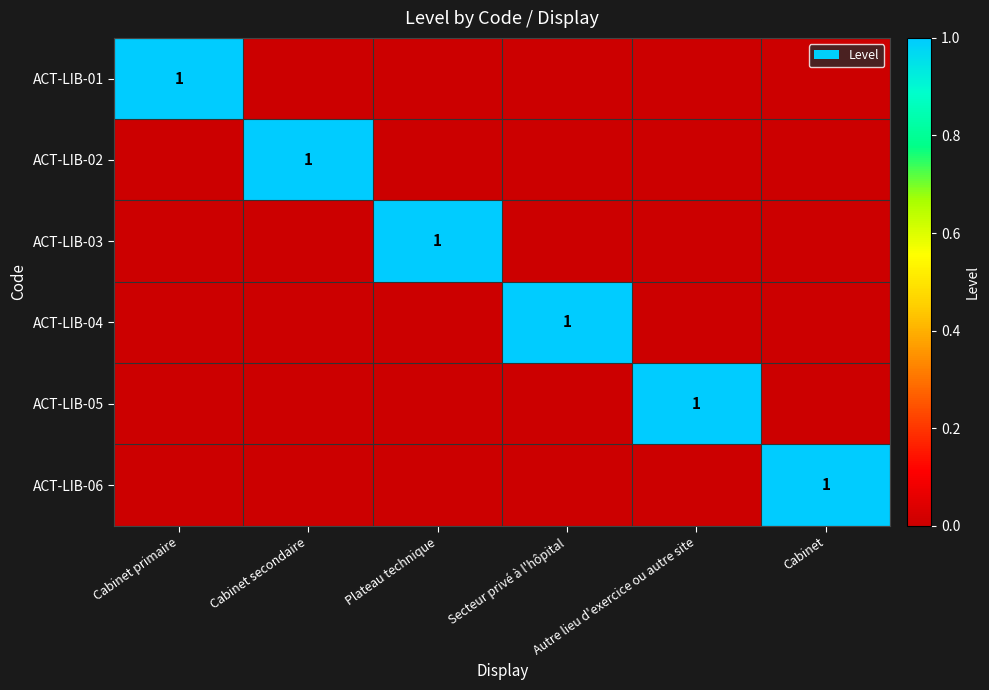

Is it true that ACT-LIB-02 equals 1 at Cabinet secondaire?

True